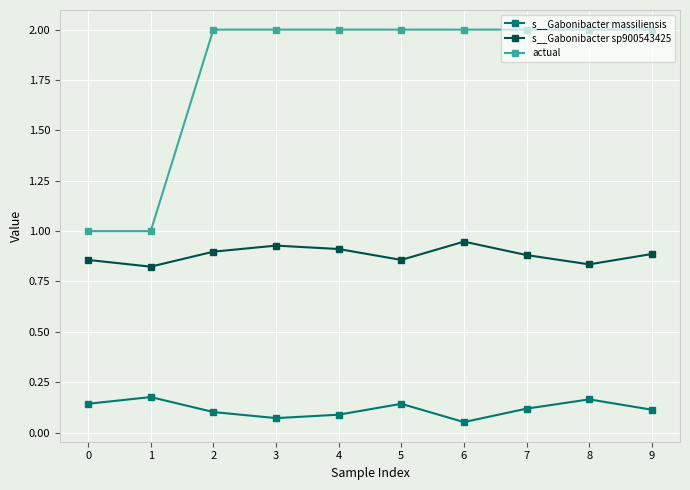

What is the maximum value shown in the chart?

2.0